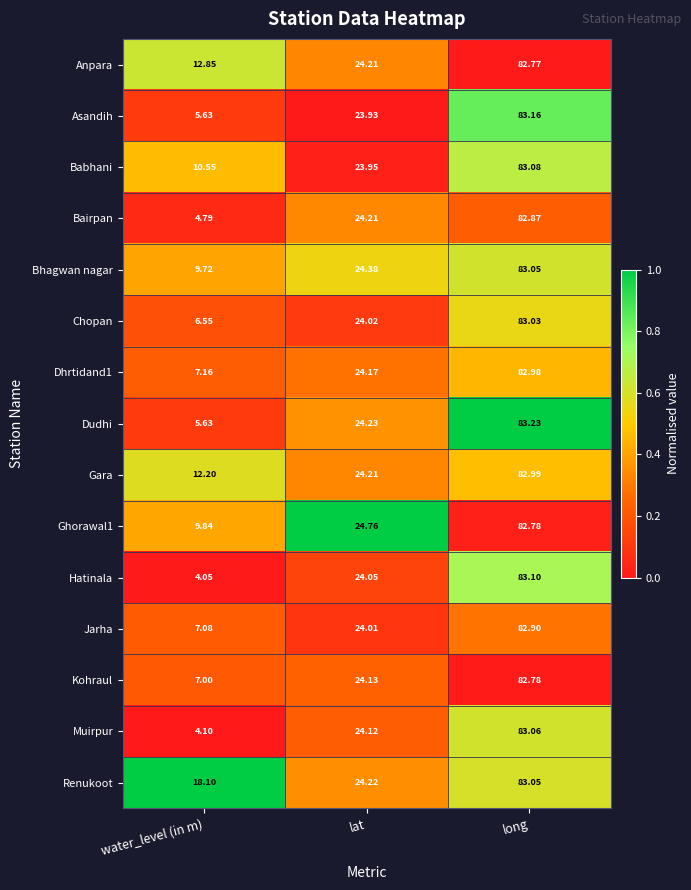

What is the spread (max minus min) of values at lat?

0.8